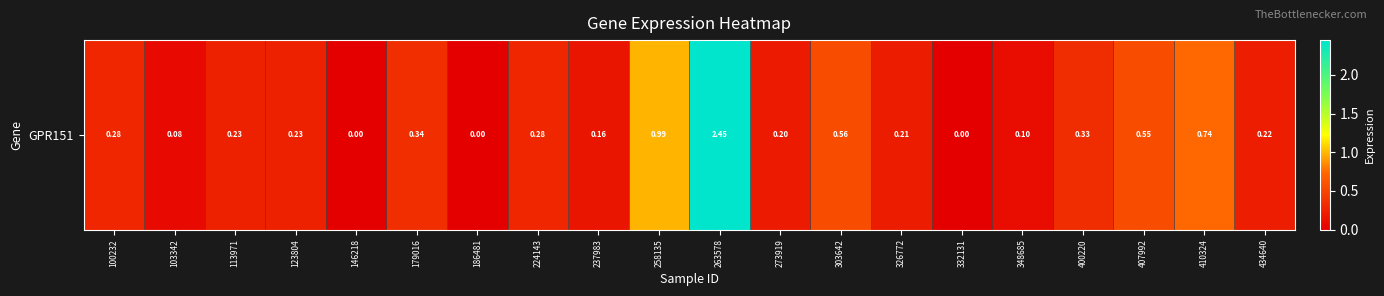

Which label corresponds to the largest value in the chart?

263578